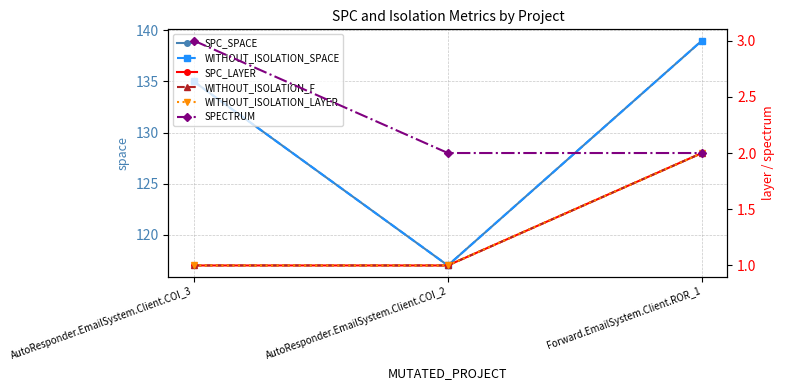

What are all the series names shown in the legend?

SPC_SPACE, WITHOUT_ISOLATION_SPACE, SPC_LAYER, WITHOUT_ISOLATION_F, WITHOUT_ISOLATION_LAYER, SPECTRUM